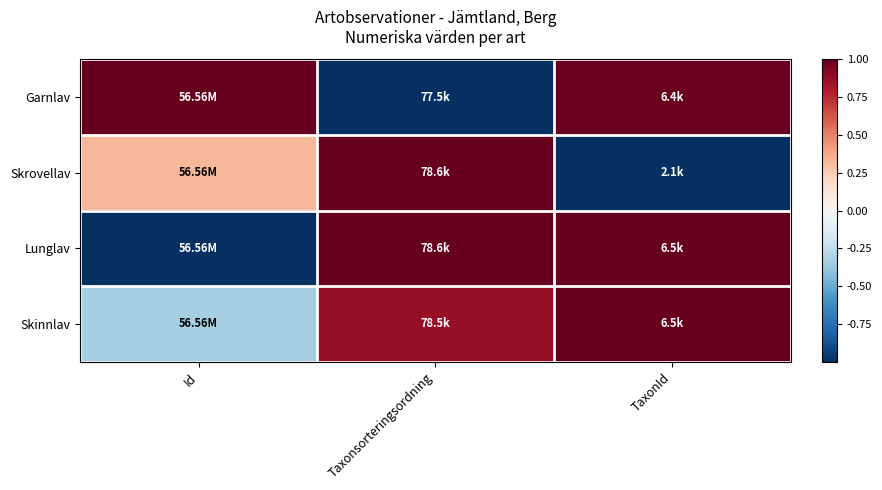

Between Taxonsorteringsordning and TaxonId, which series saw the biggest shift?

Skrovellav